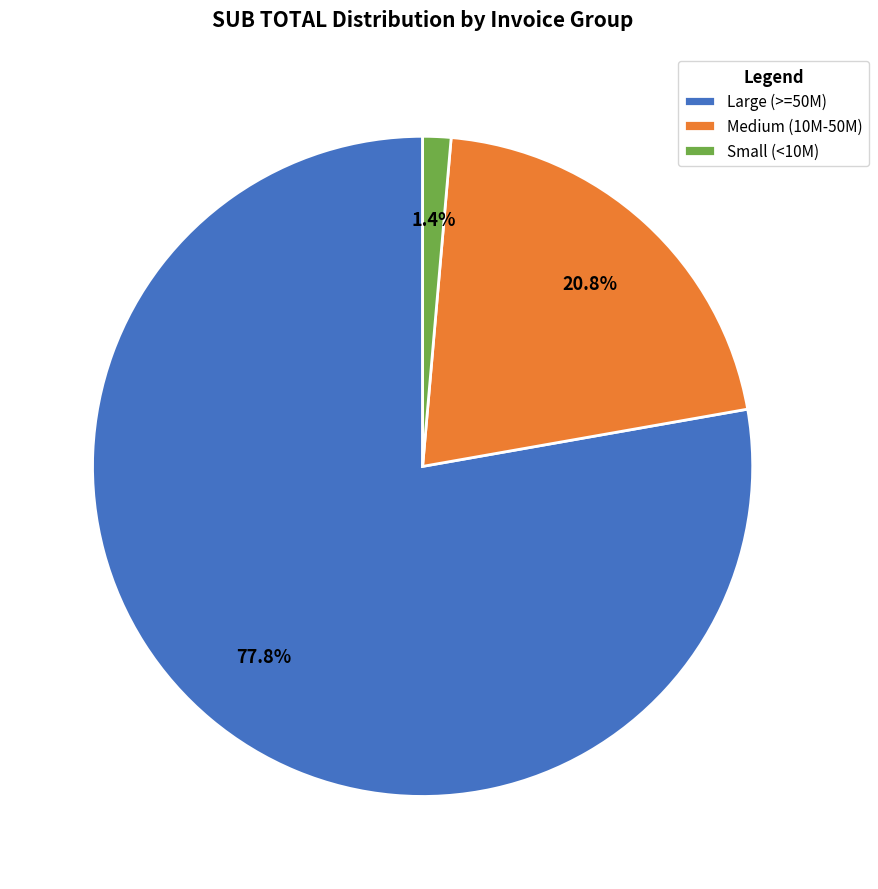

To the nearest percent, what is the difference between the largest and smallest slice percentages?

76%